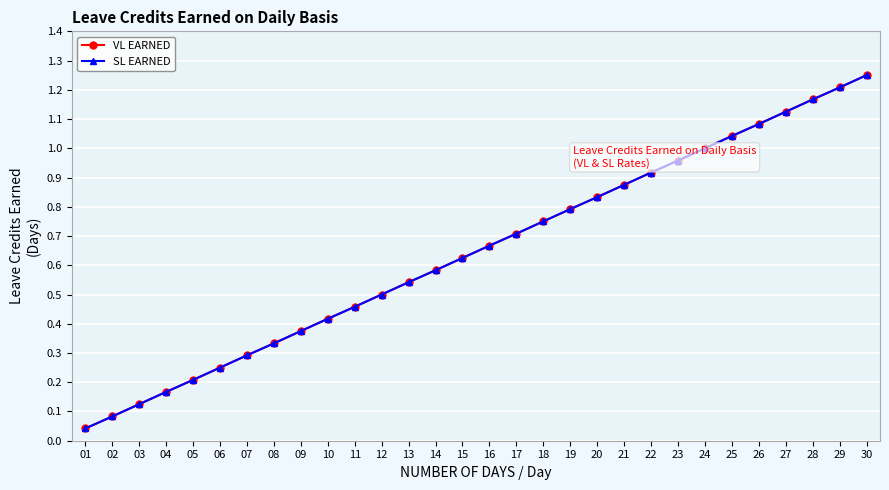

Does the chart have visible grid lines?

Yes